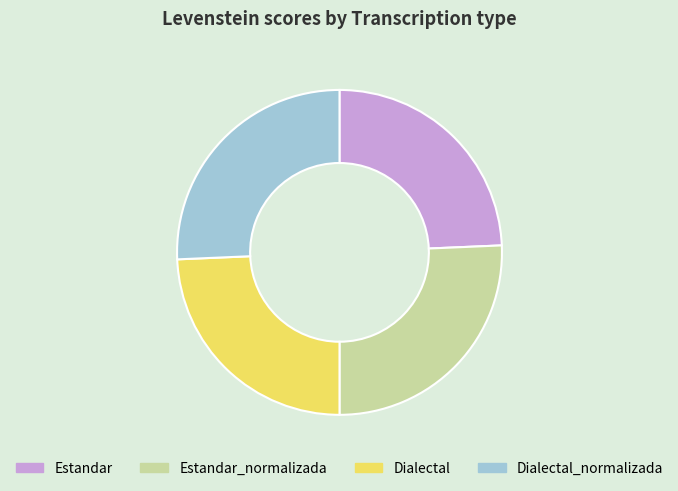

How many segments does this pie chart have?

4